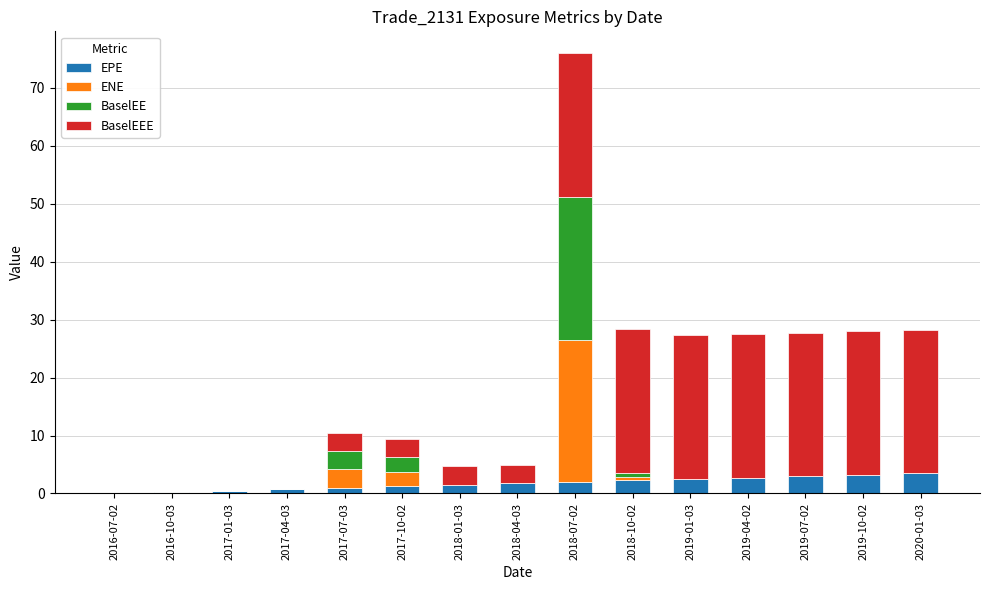

What is the total value across all series at 2019-04-02?

27.5